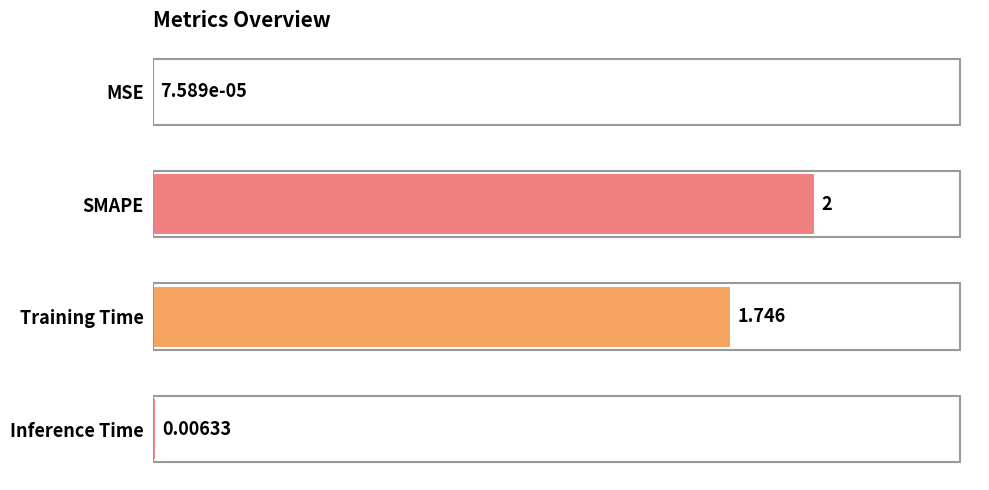

Which category has the highest value across all series?

SMAPE